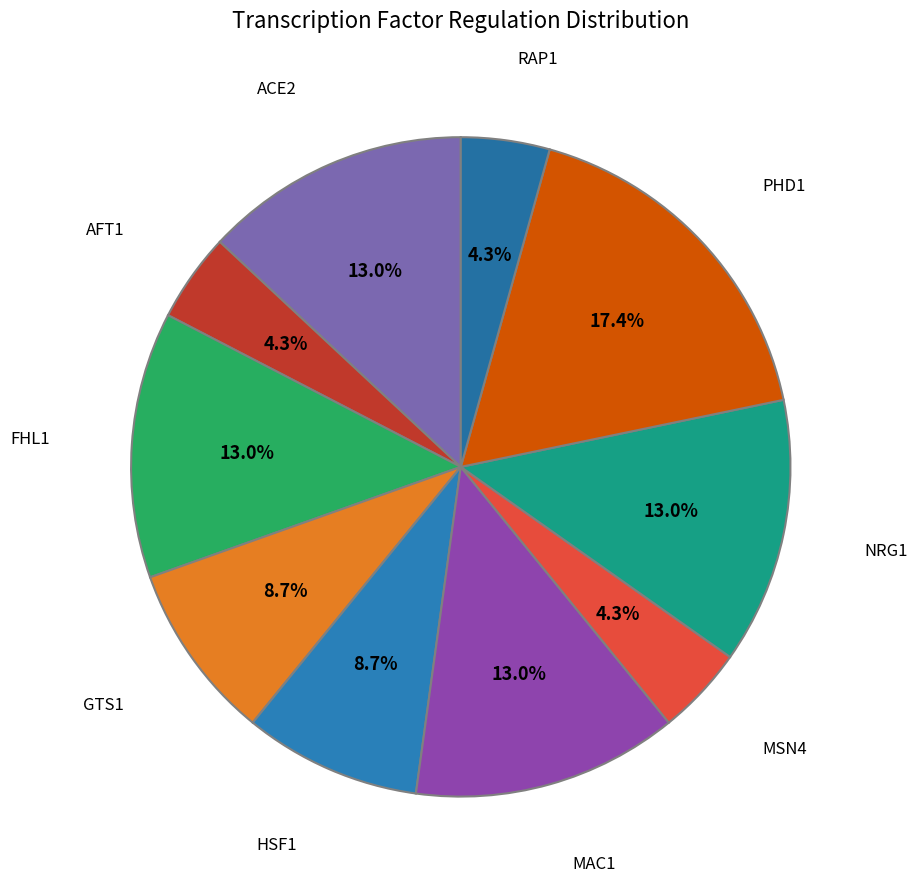

What is the largest slice in the pie chart?

PHD1